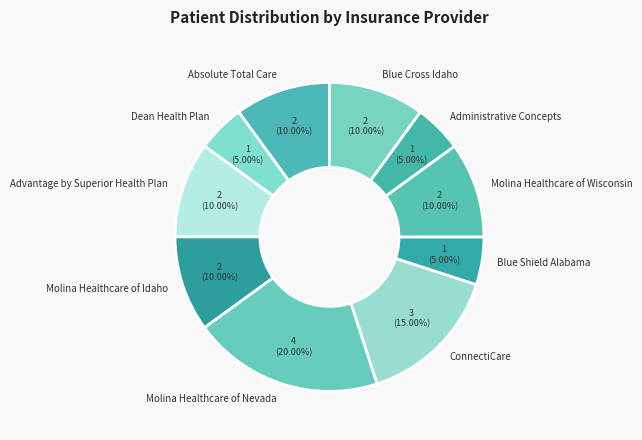

What percentage is the Blue Cross Idaho slice, to the nearest percent?

10%